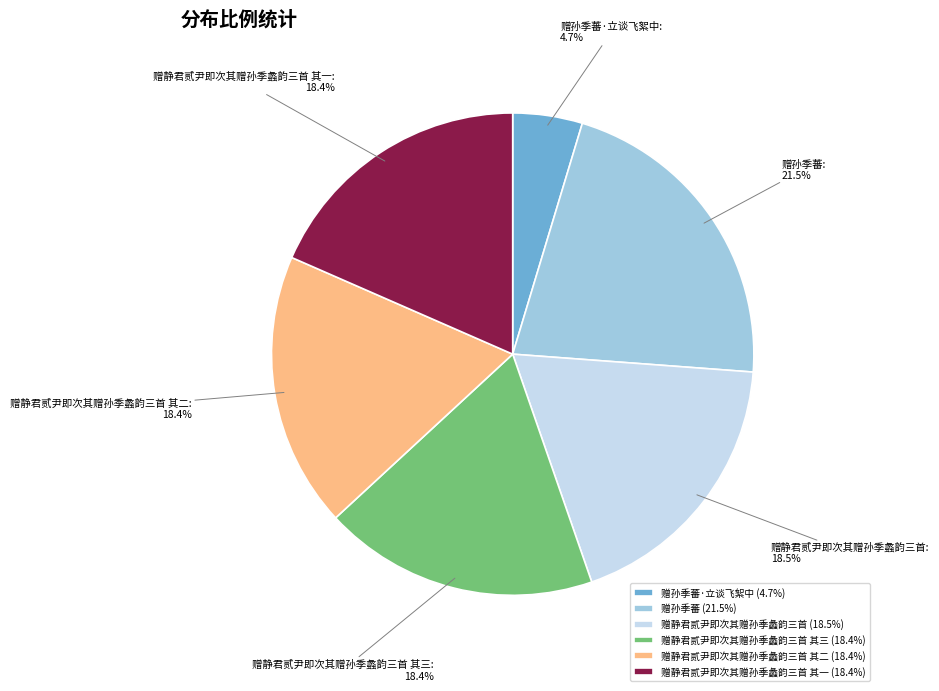

Is there any slice that represents more than half of the pie?

No